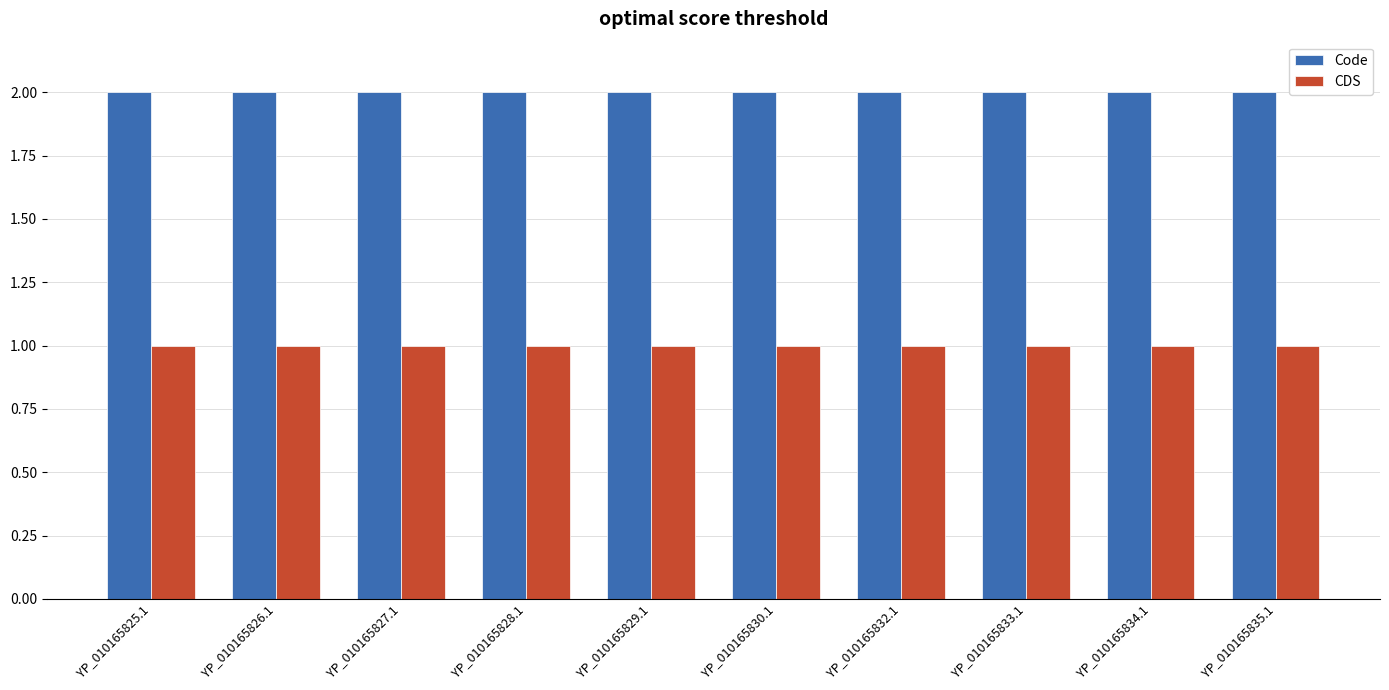

How many groups of bars are there?

10